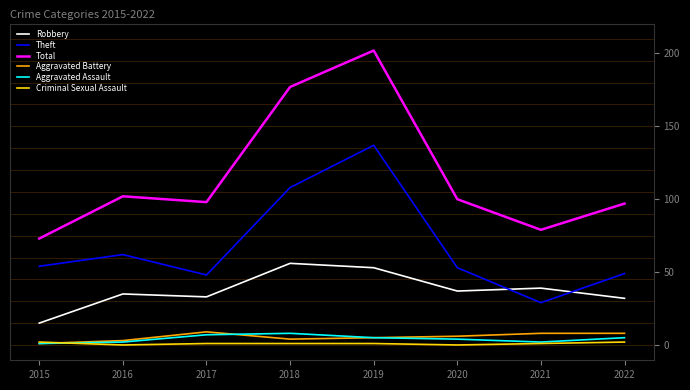

True or false: Total and Theft cross at least once.

False